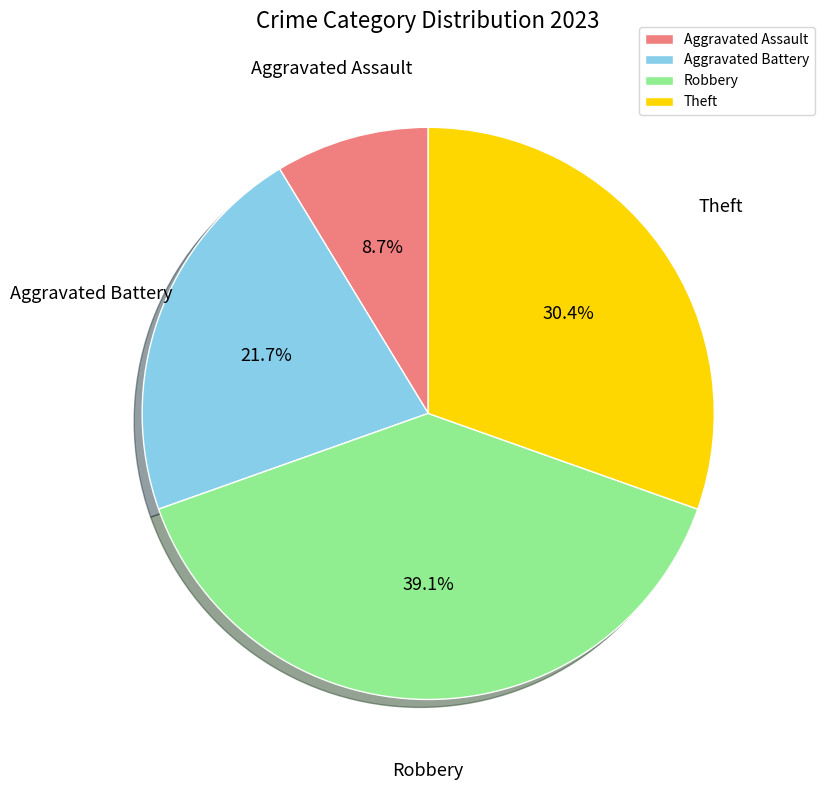

Is the sum of Aggravated Battery and Theft greater than half?

Yes